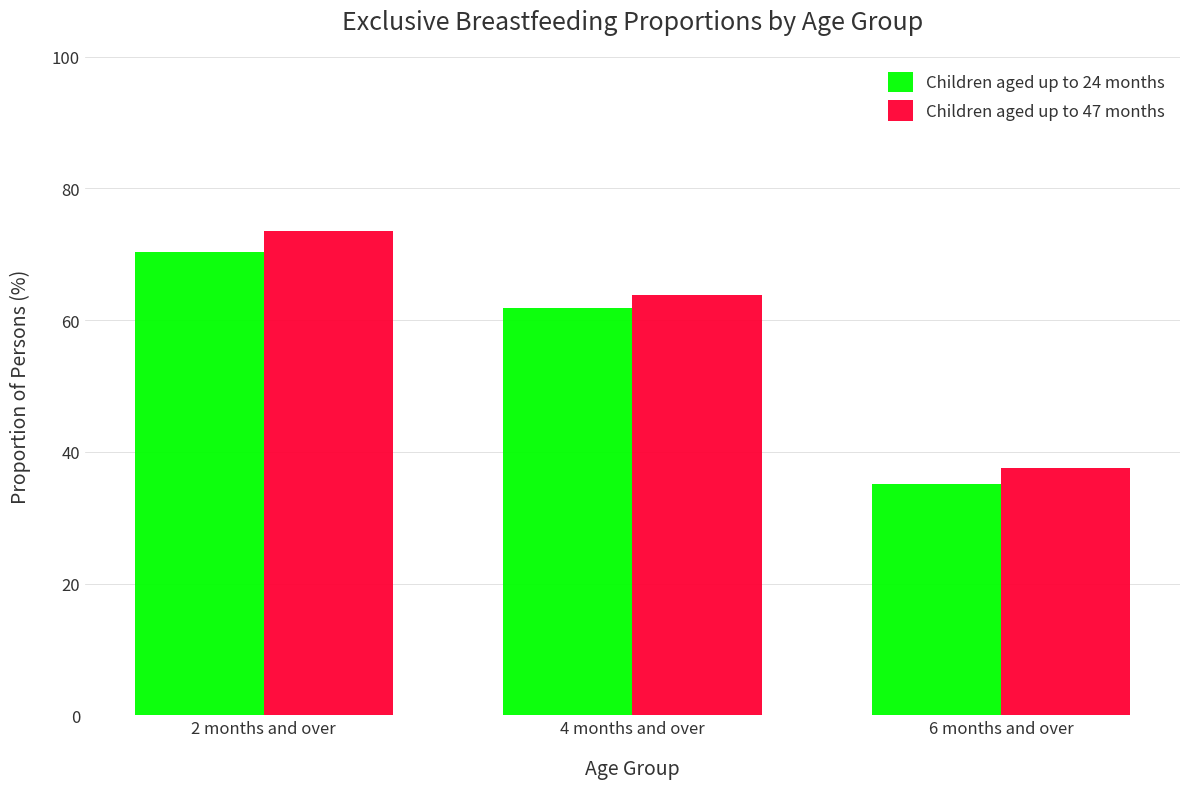

What is the difference between the Children aged up to 47 months values at 6 months and over and 4 months and over?

26.4